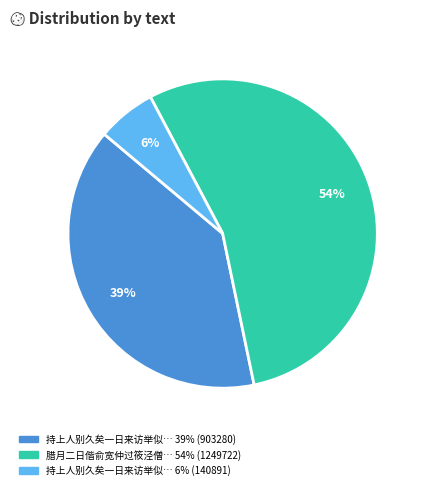

How many segments does this pie chart have?

3